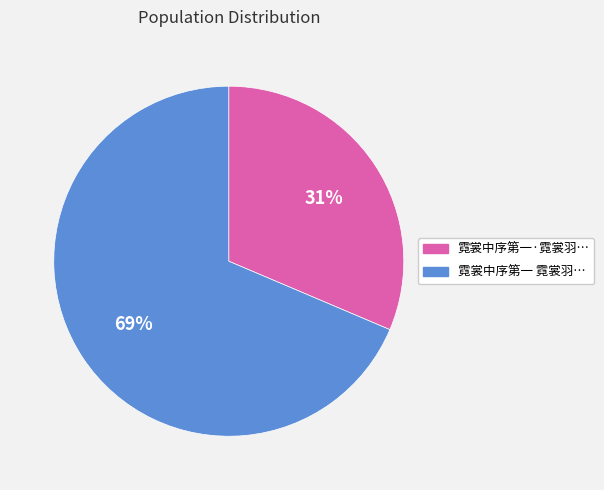

To the nearest percent, what is the average slice percentage?

50%